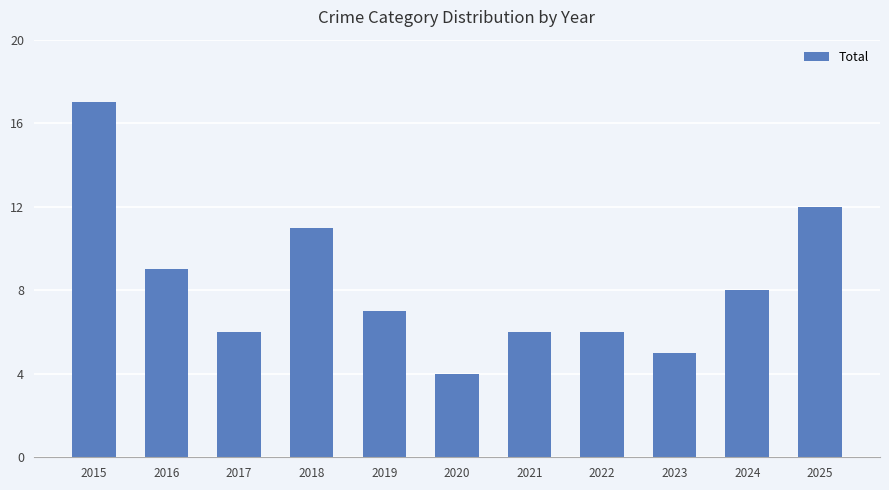

Where does the data first go above 7?

2015